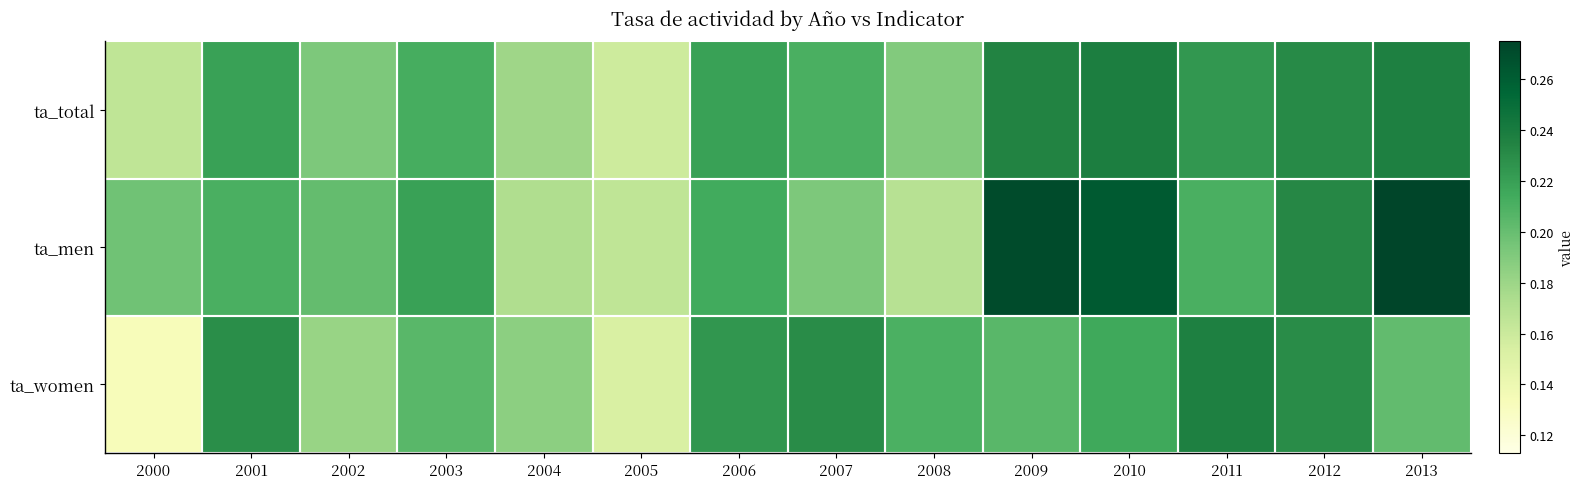

At how many categories does at least one series exceed 0?

14